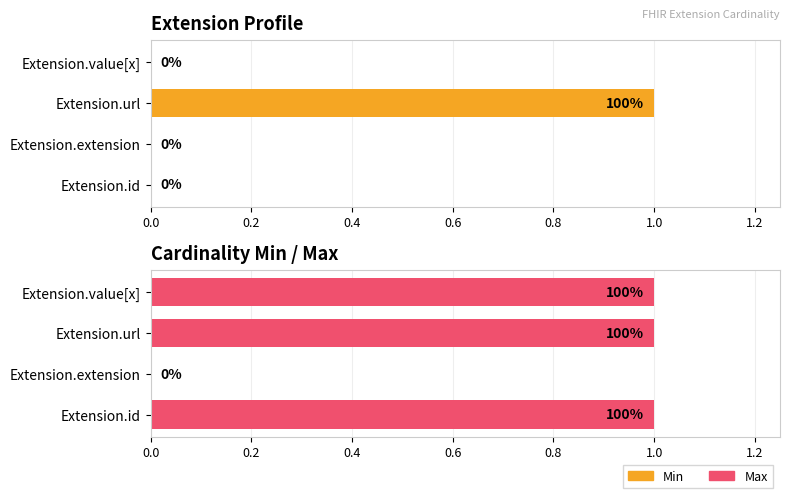

What are all the series names shown in the legend?

Min, Max